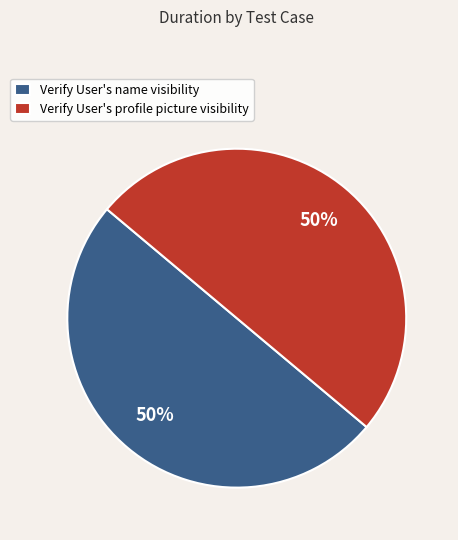

To the nearest percent, what percentage of the pie is Verify User's name visibility?

50%